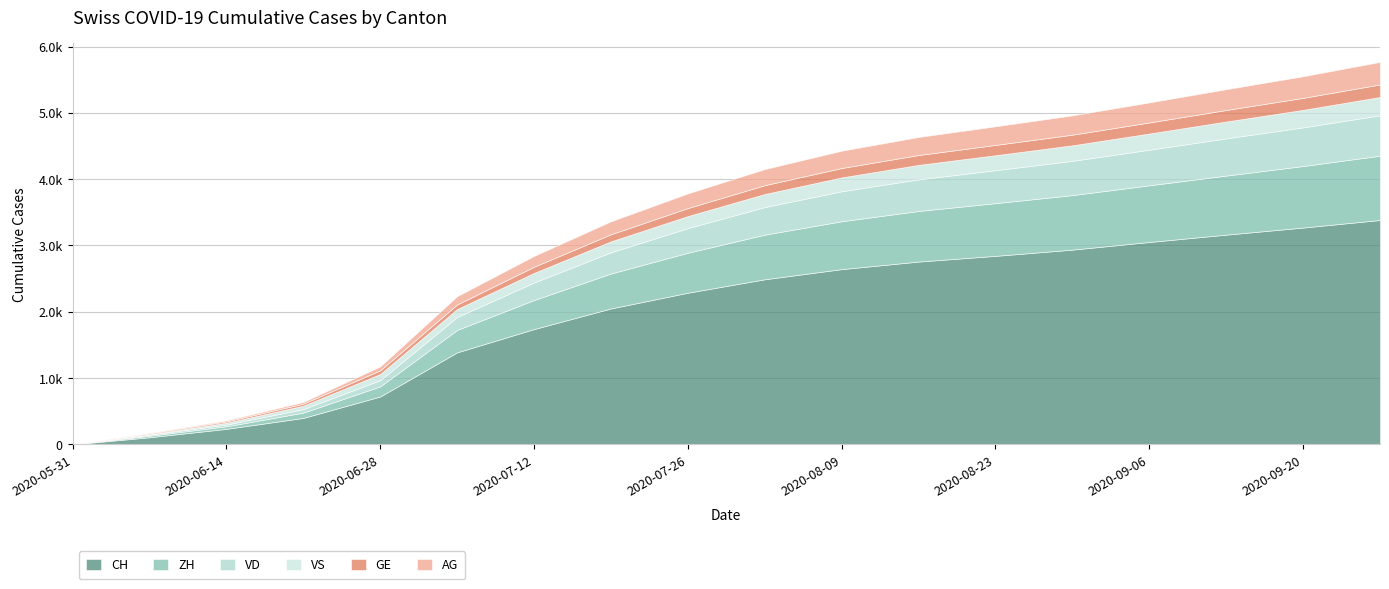

Between 2020-06-14 and 2020-08-30, which series saw the biggest shift?

CH